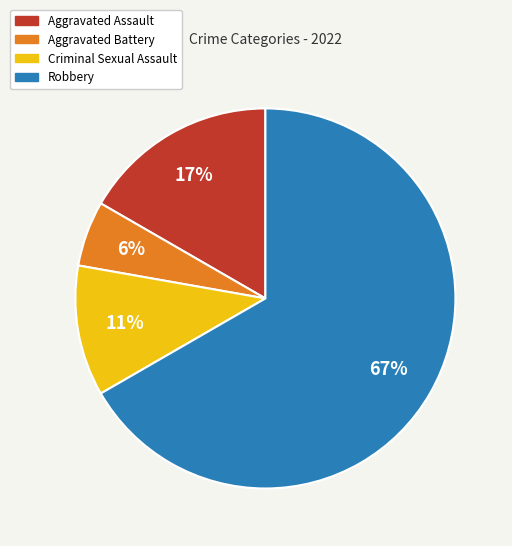

To the nearest percent, what percentage of the pie is Aggravated Assault?

17%